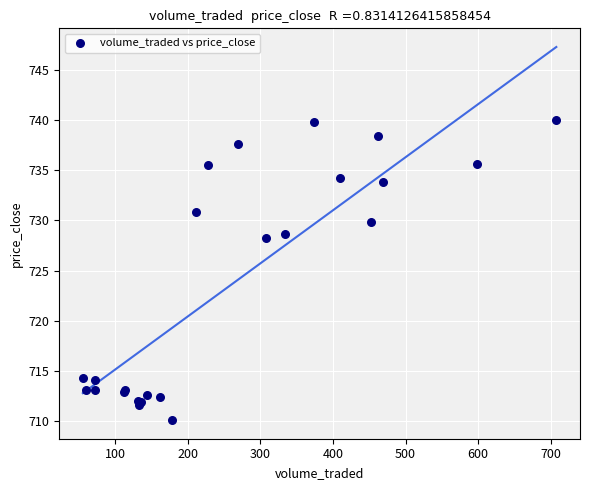

What Y value in the scatter plot is closest to 725?

728.2